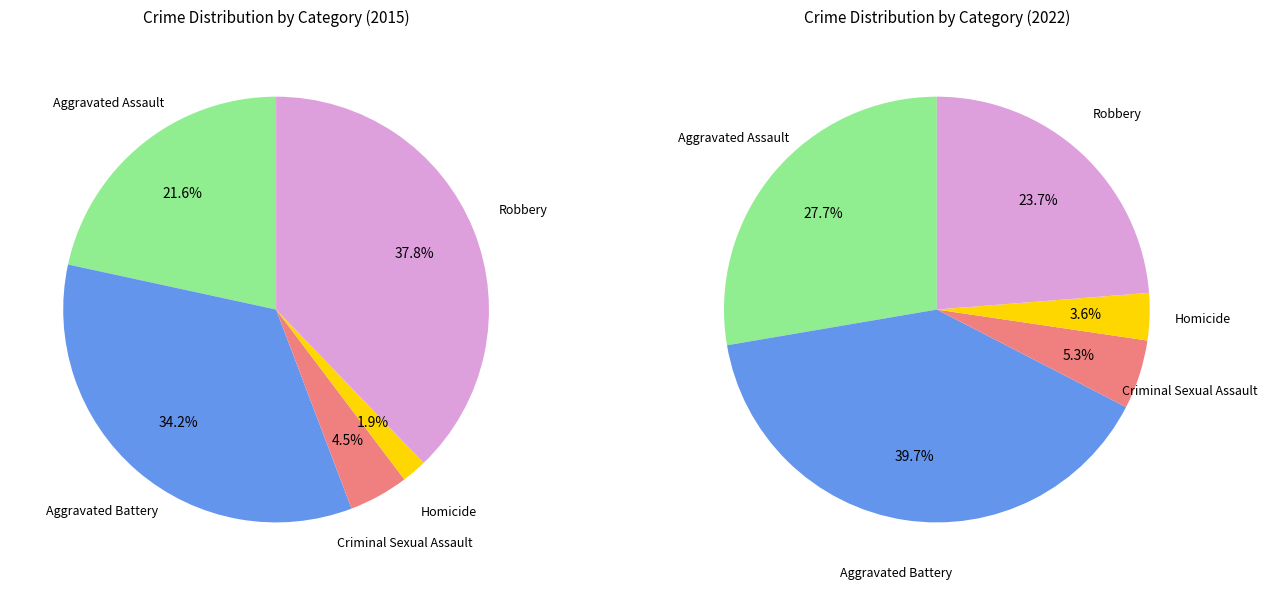

Does values_2022 represent more than half of the total?

No